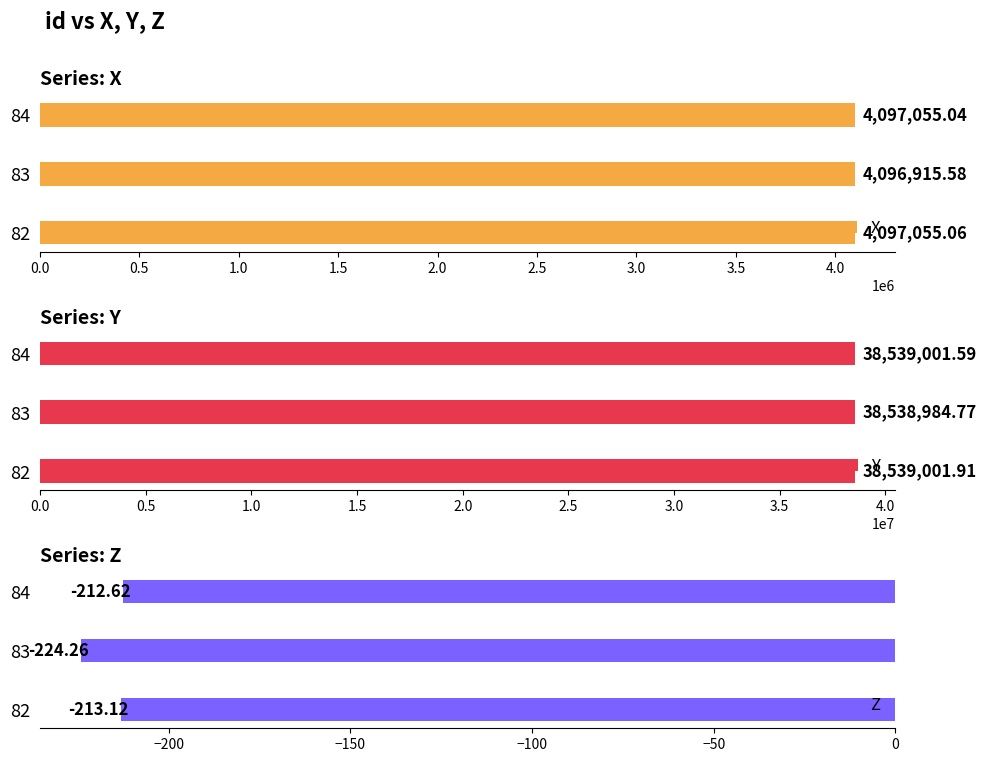

Where is X nearest to the value 4096985?

83